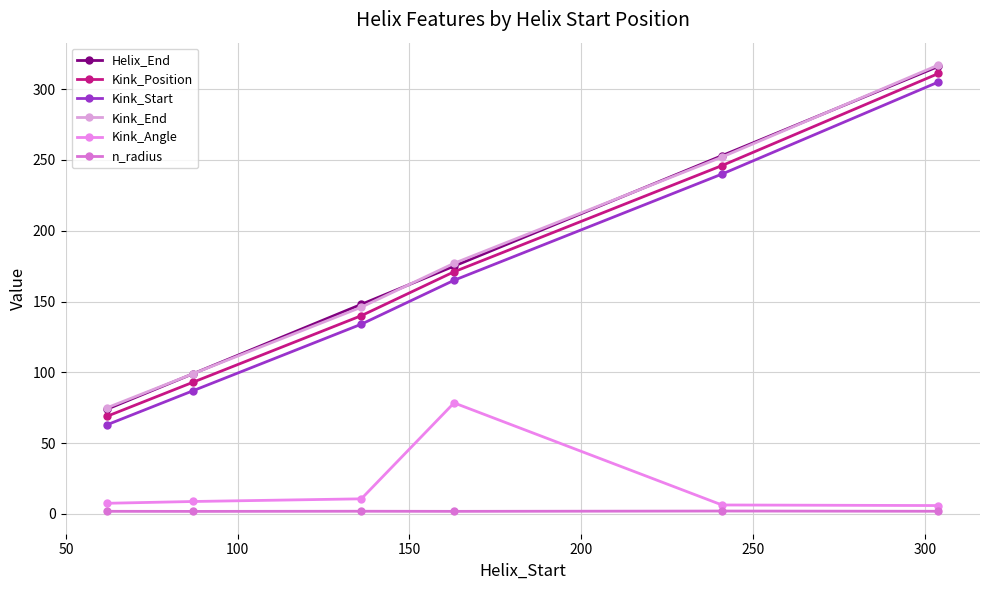

How many distinct data groups are displayed?

6